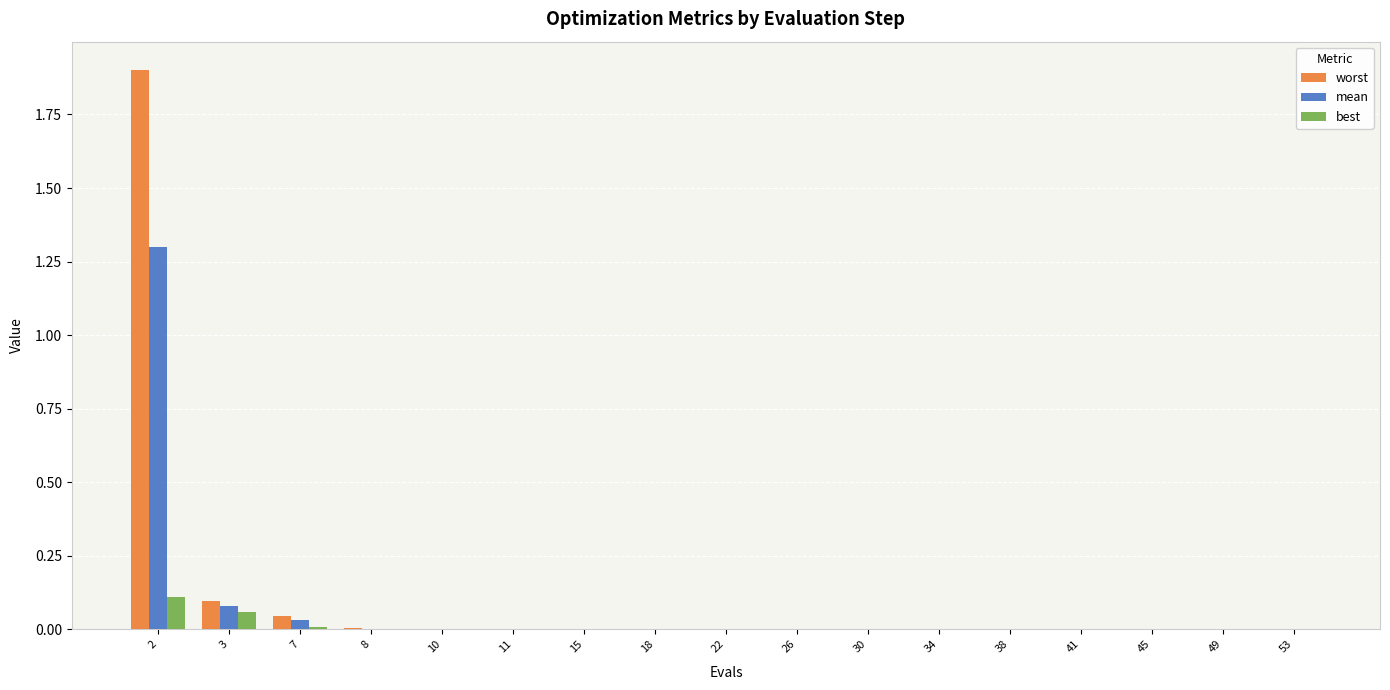

The value of best at 49 is 0.0. True or false?

True